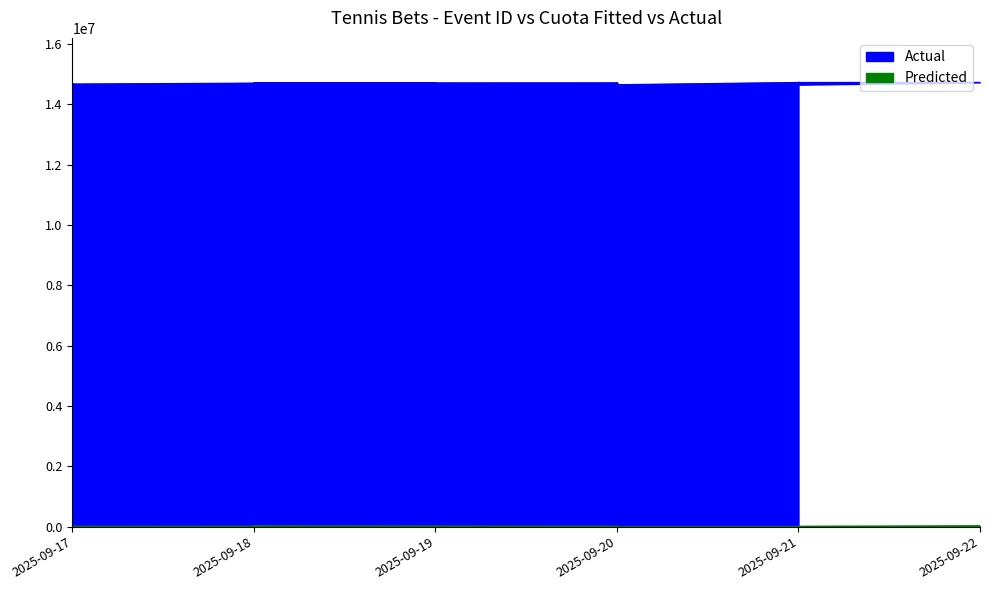

What is the average value of the Actual series?

14697408.3